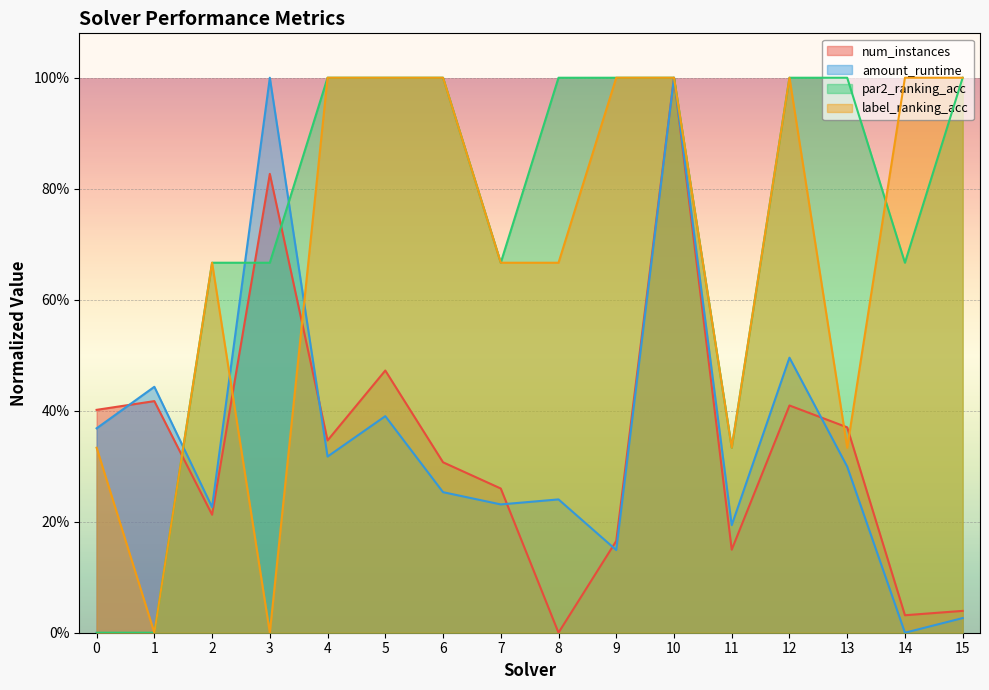

Which series changed the most between 5 and 14?

num_instances